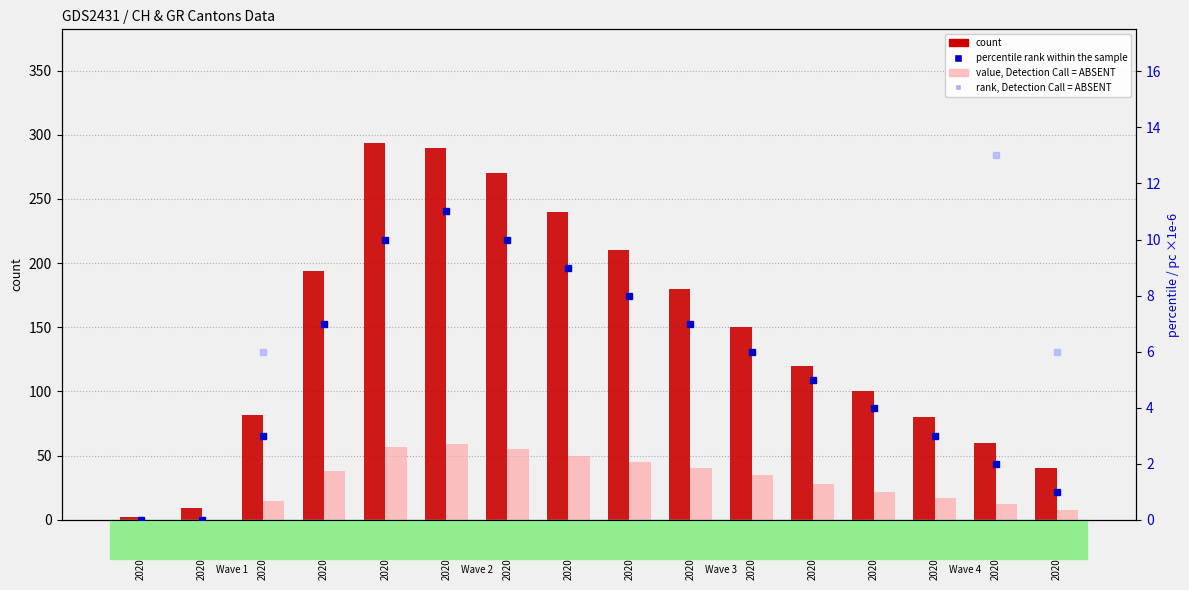

At 2020-05-29, list the series in order from smallest to largest.

GR (percentile rank within the sample), VS (value, Detection Call = ABSENT), GR_pc (rank, Detection Call = ABSENT), CH (count)